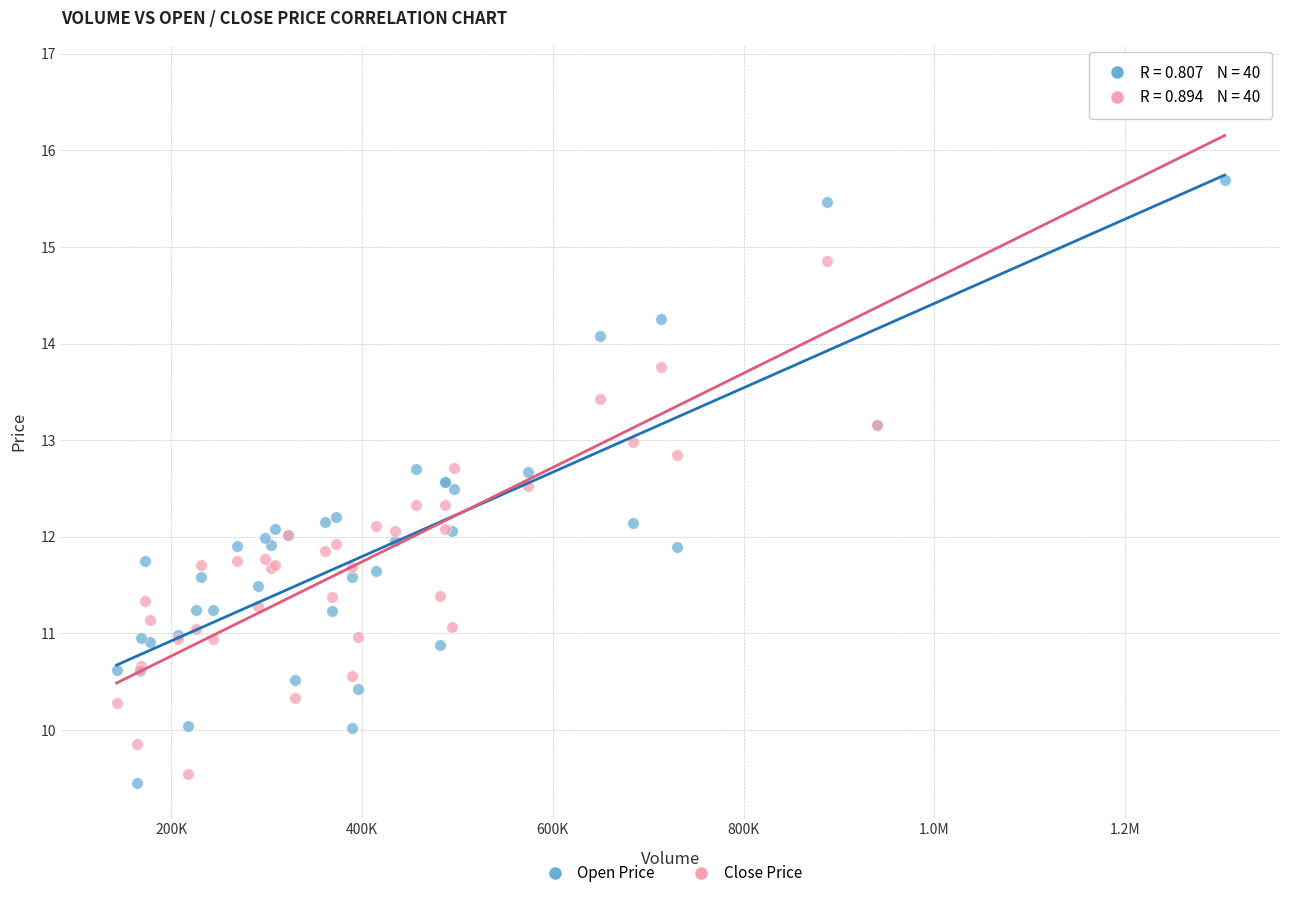

Which series has the largest Y range (max minus min)?

Close Price